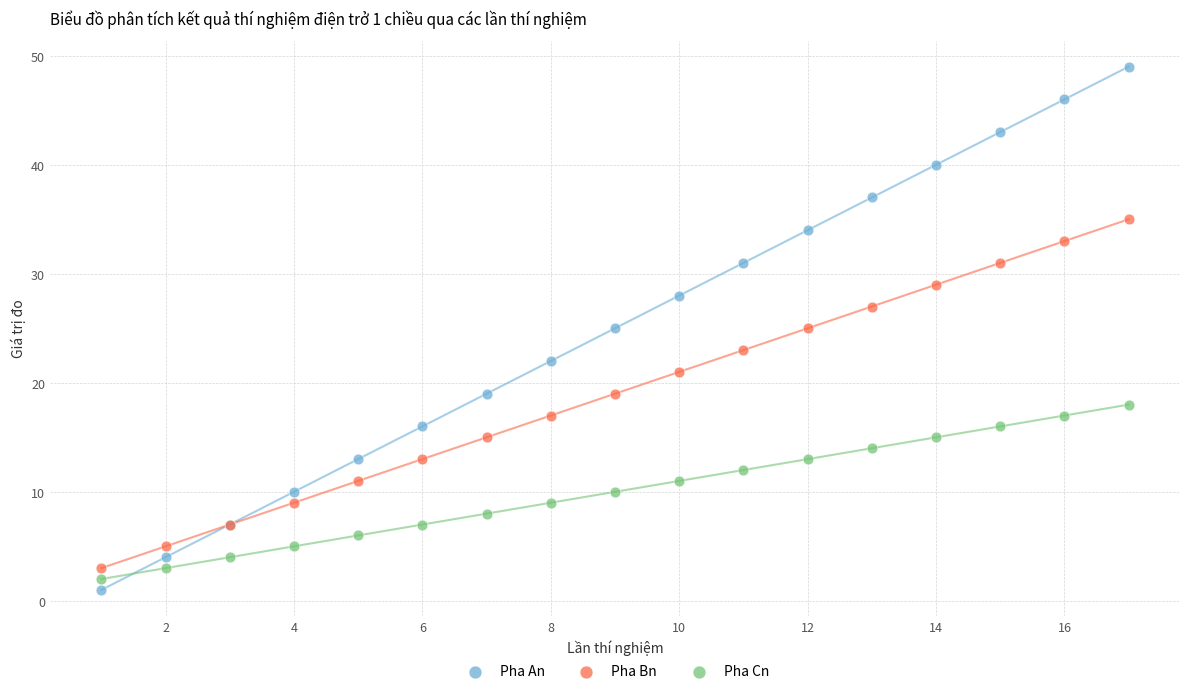

Which series contains the highest Y value?

Pha An